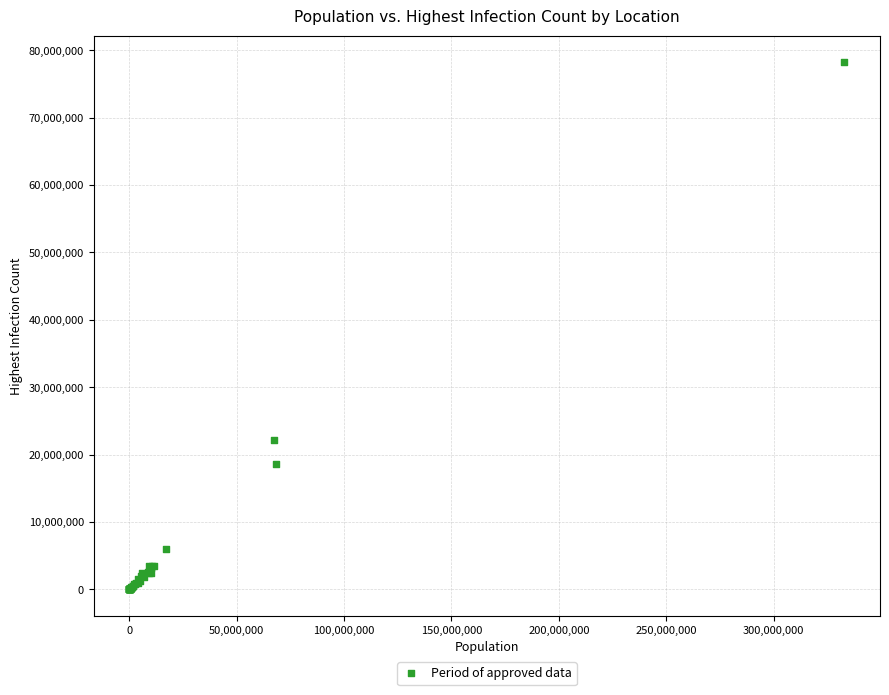

What Y value in the scatter plot is closest to 39138457?

22121273